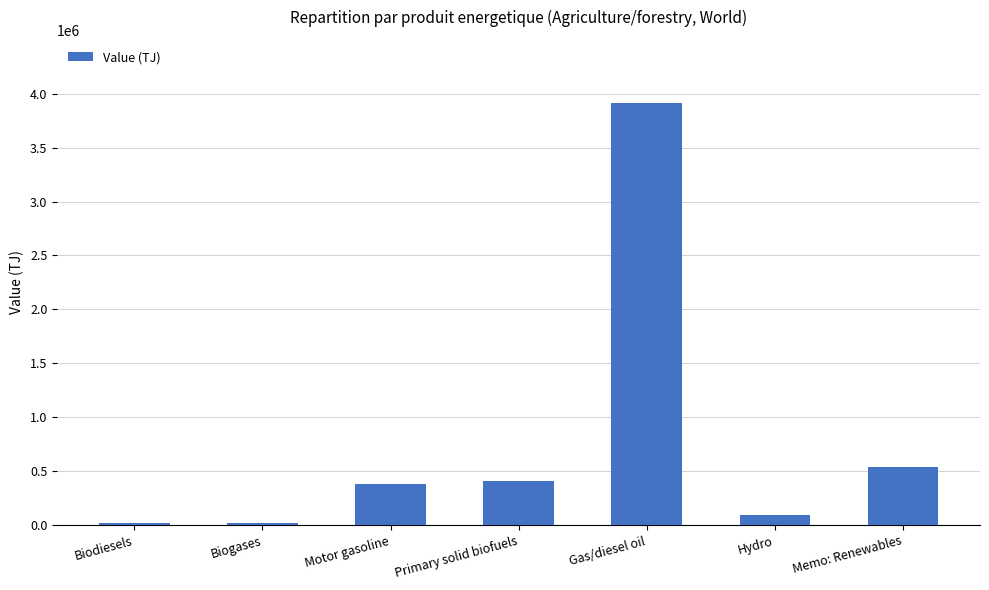

What is the ratio of the value at Memo: Renewables to the value at Biodiesels?

32.2